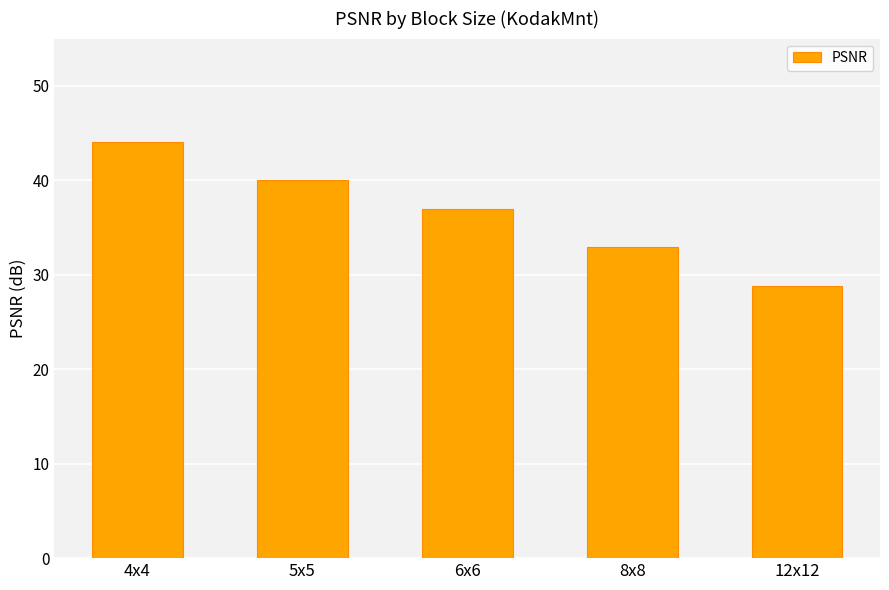

How many series are shown in this chart?

1